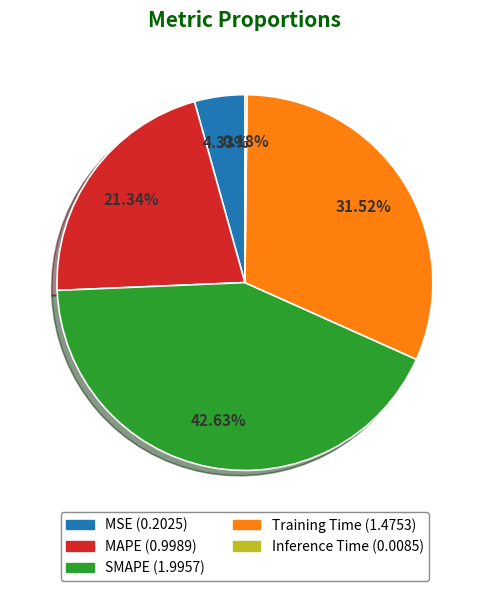

True or false: Training Time accounts for 22% of the total.

False